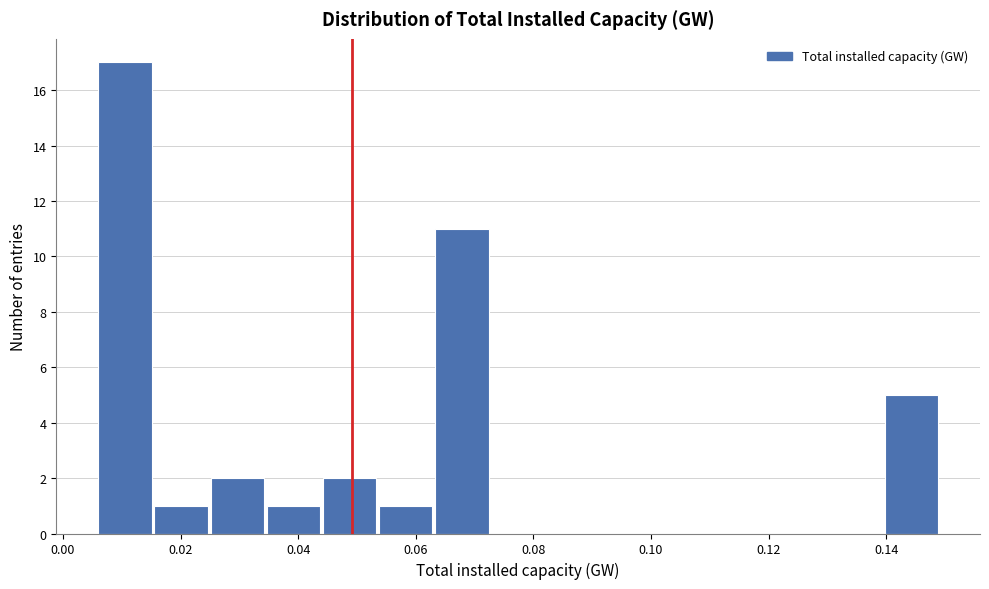

Reading left to right, list every bar in this chart as the range it spans on the x-axis followed by its height. Neither the bar edges nor the heights are printed on the chart, so give them approximately, as read against the axes.

0.006 to 0.016: 17
0.016 to 0.026: 1
0.026 to 0.034: 2
0.034 to 0.044: 1
0.044 to 0.054: 2
0.054 to 0.064: 1
0.064 to 0.072: 11
0.072 to 0.082: 0
0.082 to 0.092: 0
0.092 to 0.102: 0
0.102 to 0.112: 0
0.112 to 0.120: 0
0.120 to 0.130: 0
0.130 to 0.140: 0
0.140 to 0.150: 5